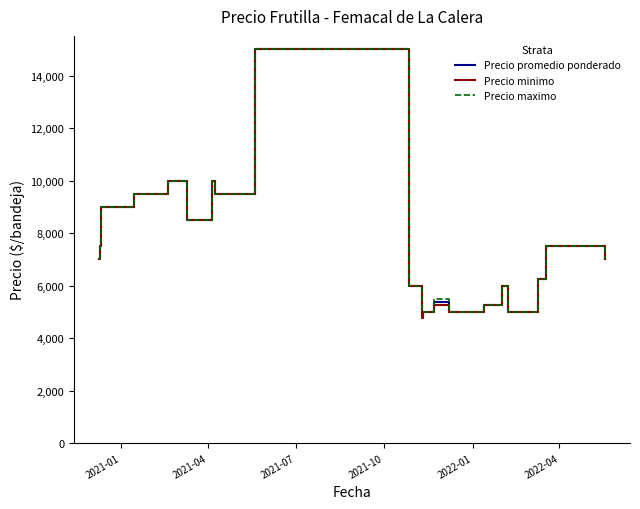

What is the minimum value for Precio minimo?

4750.0